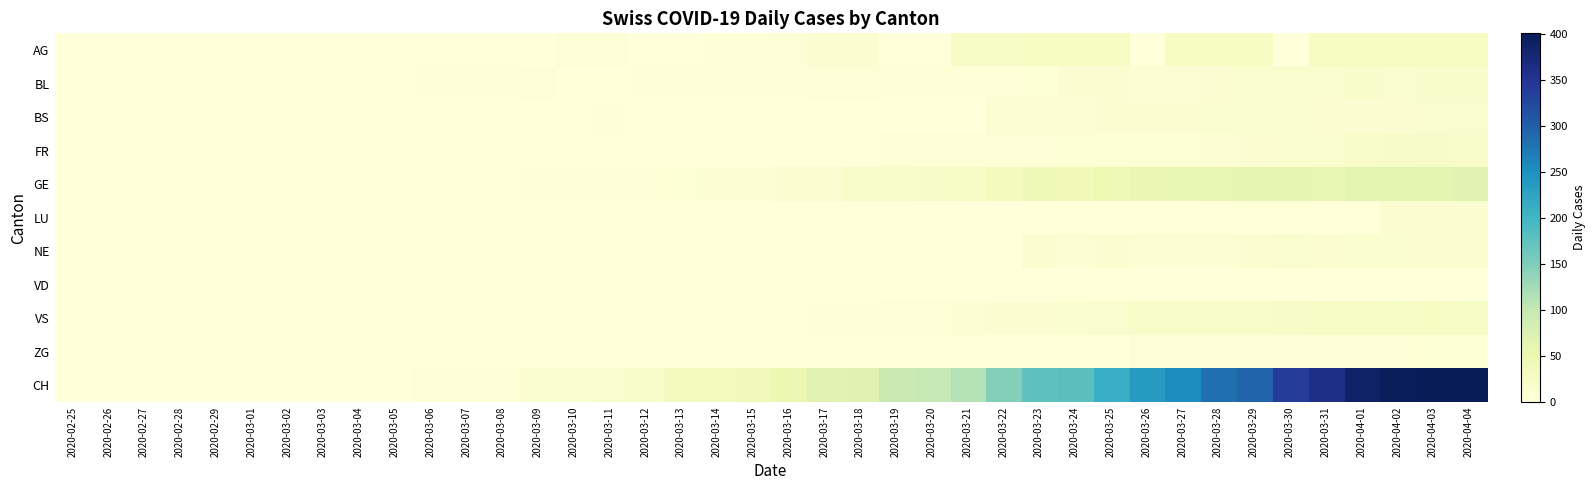

At which category is the sum across all series the highest?

2020-04-04